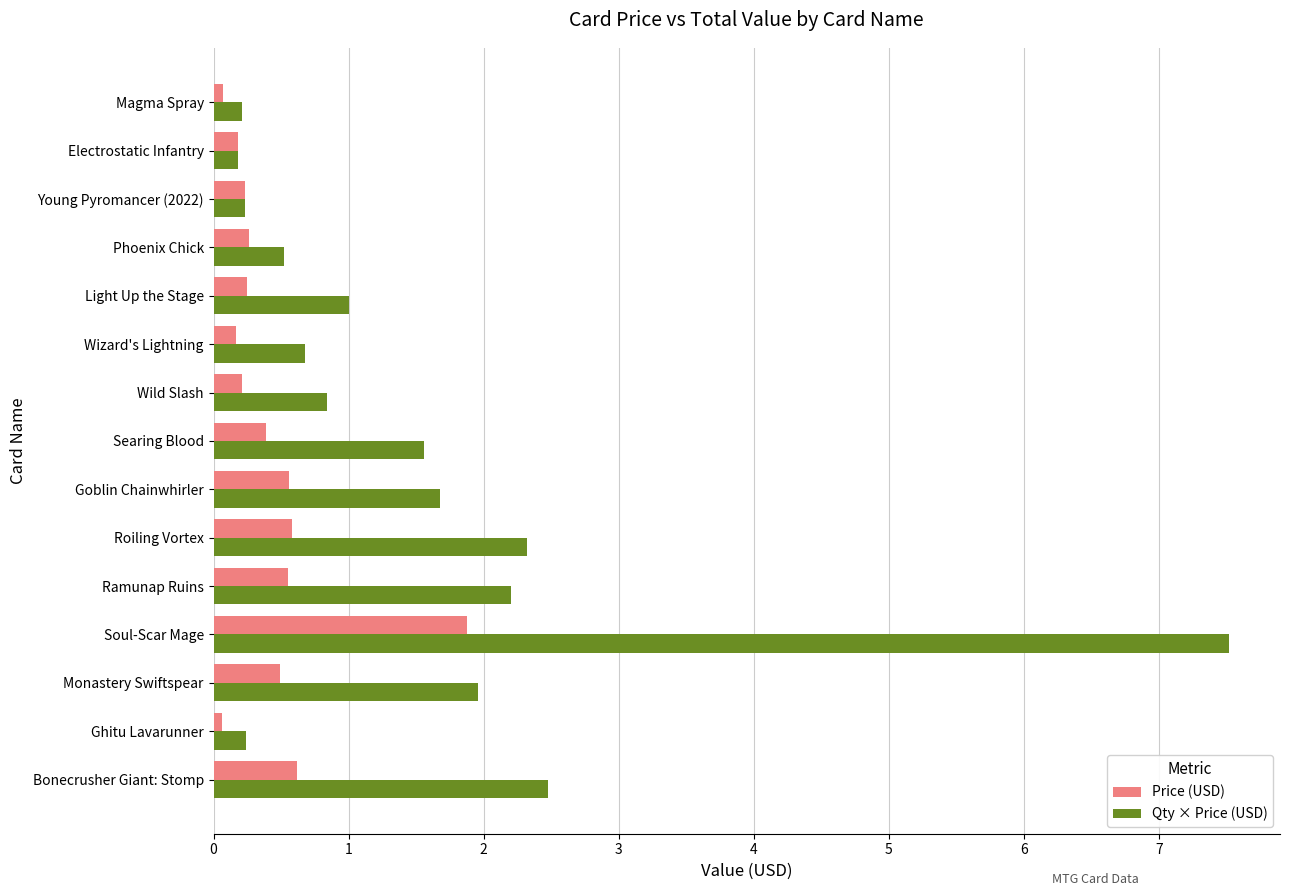

Rank the series by their maximum value, from highest to lowest.

Qty × Price (USD), Price (USD)